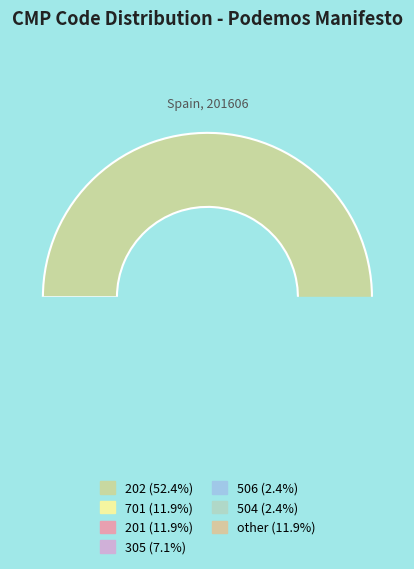

Which category has the smallest portion of the pie?

506